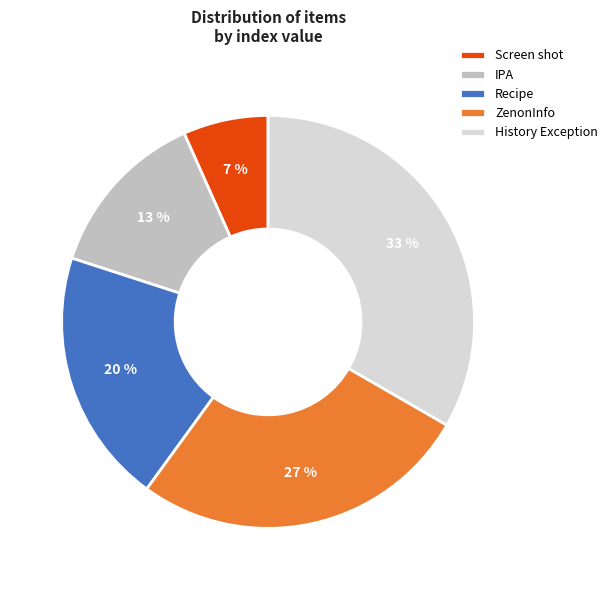

Rank the categories by value from lowest to highest.

Screen shot, IPA, Recipe, ZenonInfo, History Exception